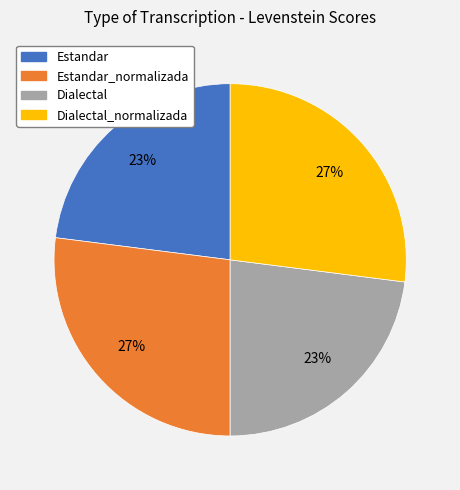

What is the ratio of the value at Dialectal_normalizada to the value at Dialectal?

1.2